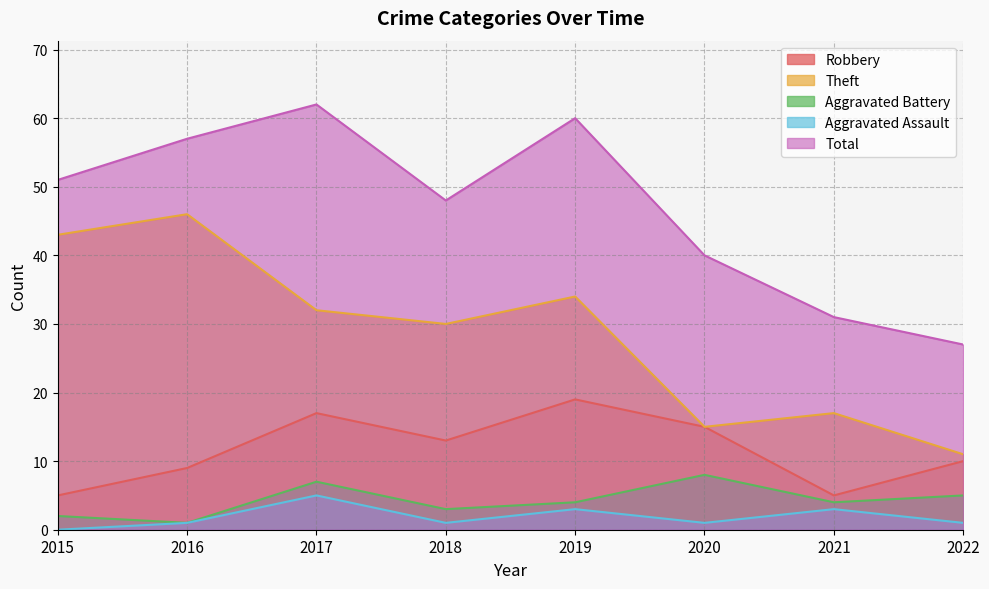

At 2020, list the series in order from smallest to largest.

Aggravated Assault, Aggravated Battery, Robbery, Theft, Total